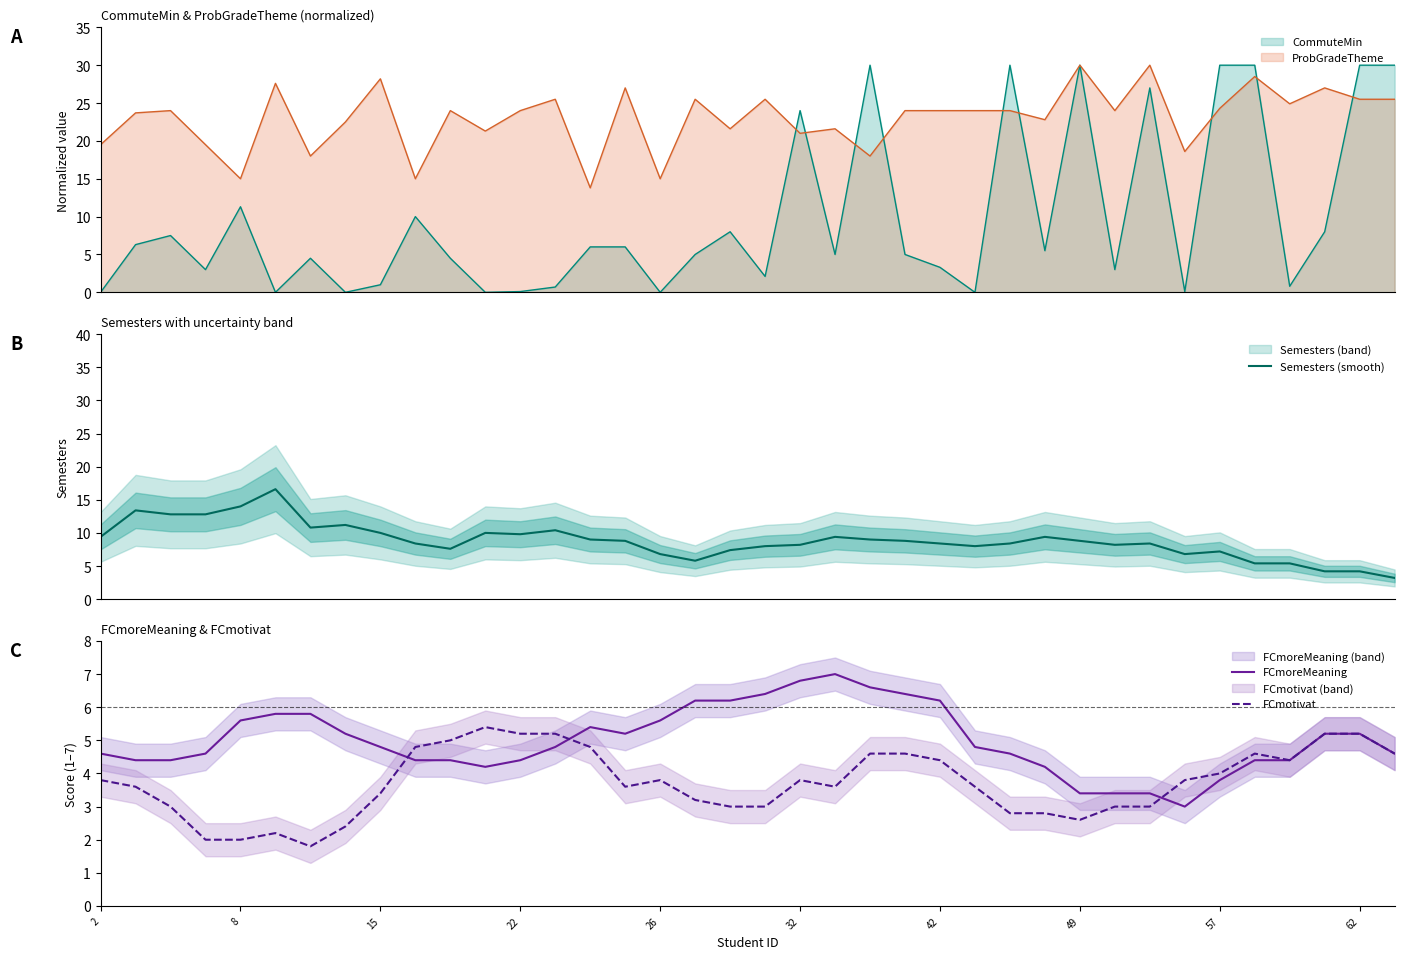

What is the minimum value for Semesters (smooth)?

3.2